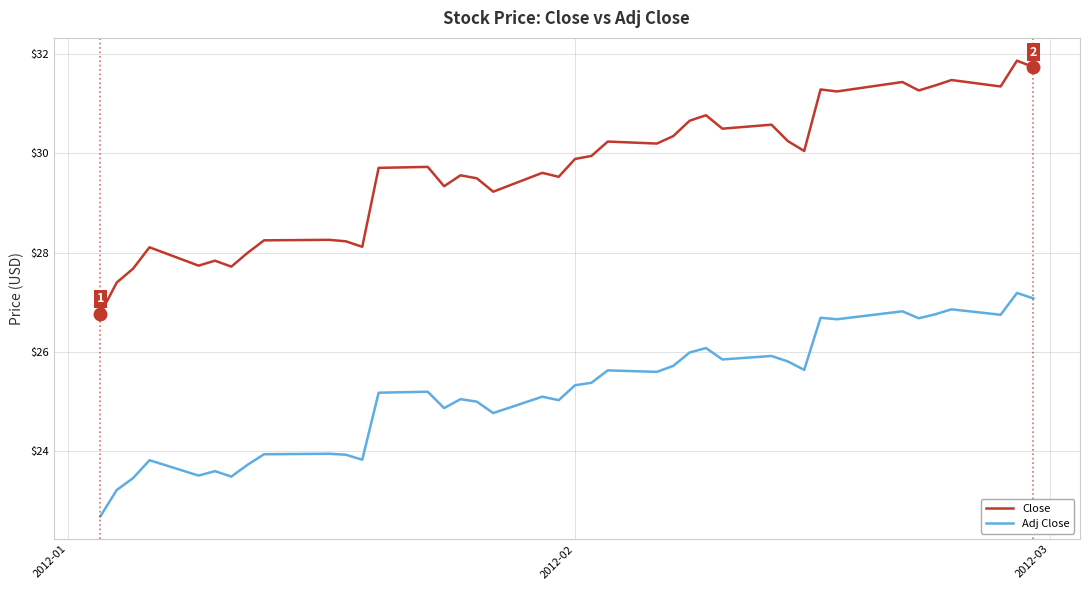

What is the difference between the maximum and minimum values in the Close series?

5.1